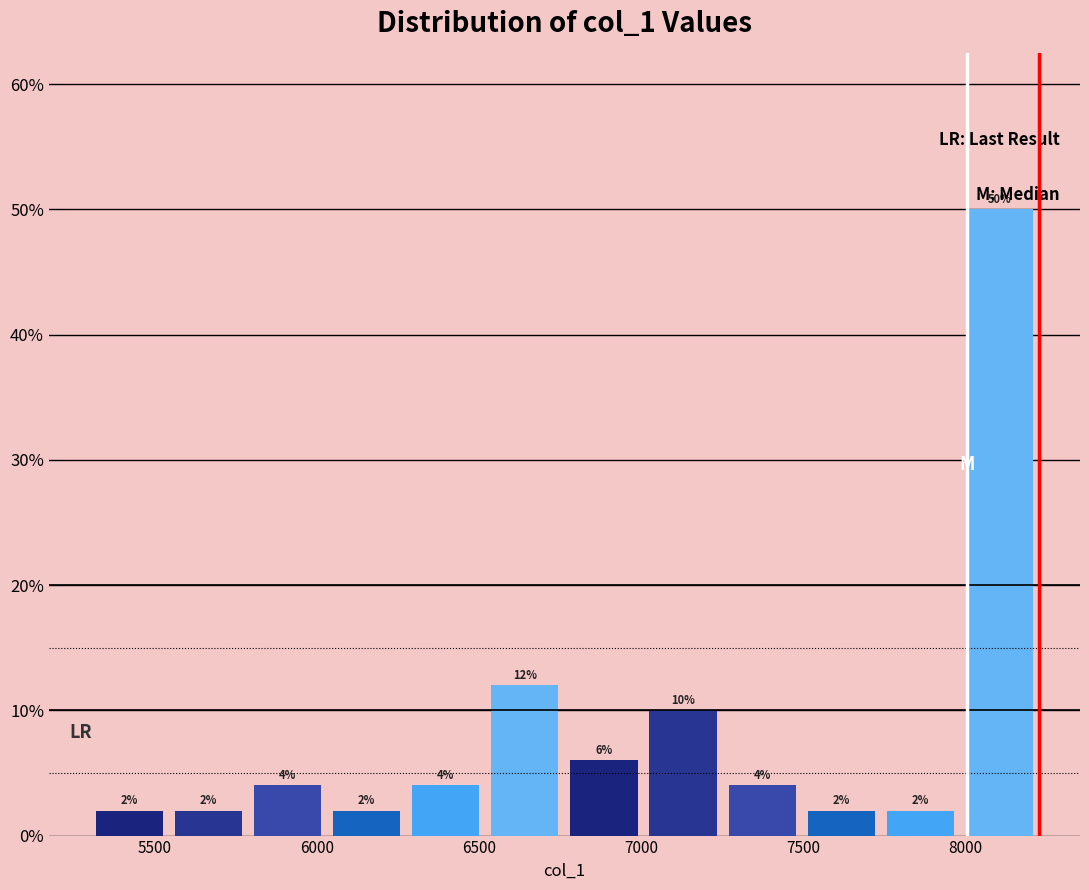

What is the height of the bar covering 7750 to 8000 on the x-axis? The bar edges are not printed on the chart, so give them approximately, as read against the axis.

2